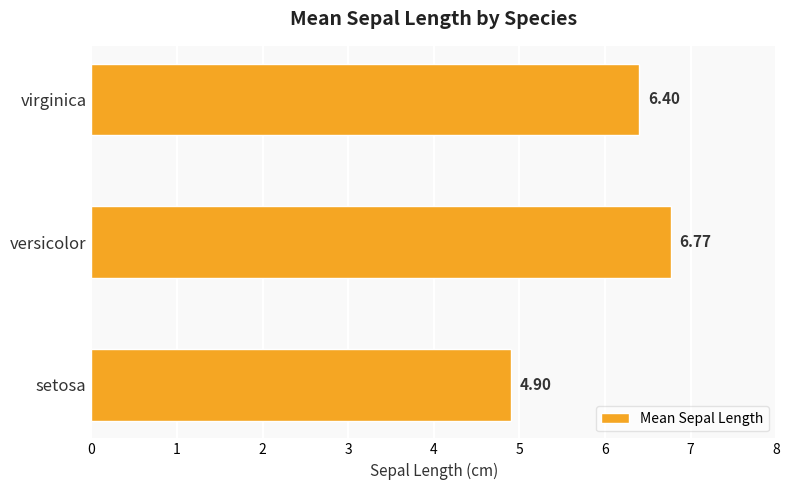

At which label is the value closest to 5?

setosa